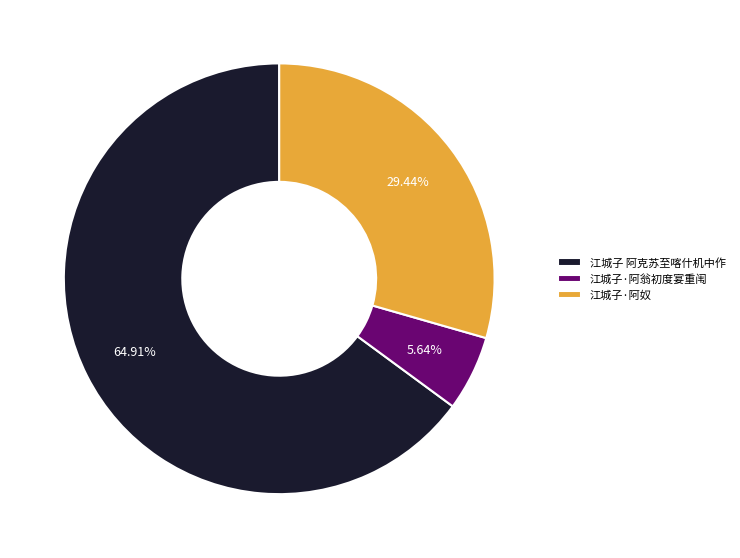

To the nearest percent, what is the difference between the largest and smallest slice percentages?

59%